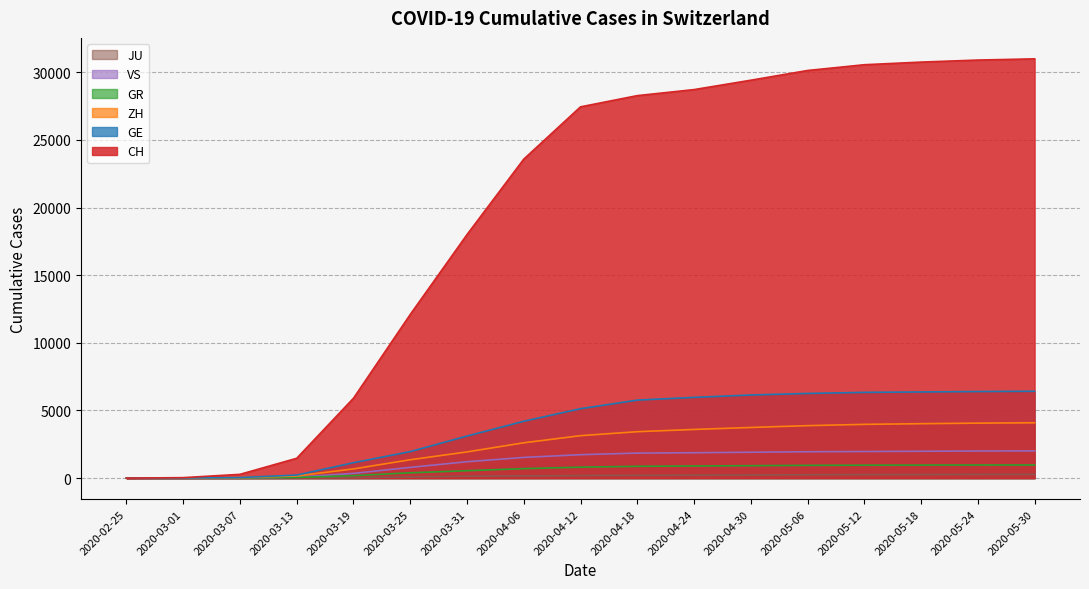

Is the value of GR at 2020-03-01 greater than the value of GE at 2020-05-18?

No